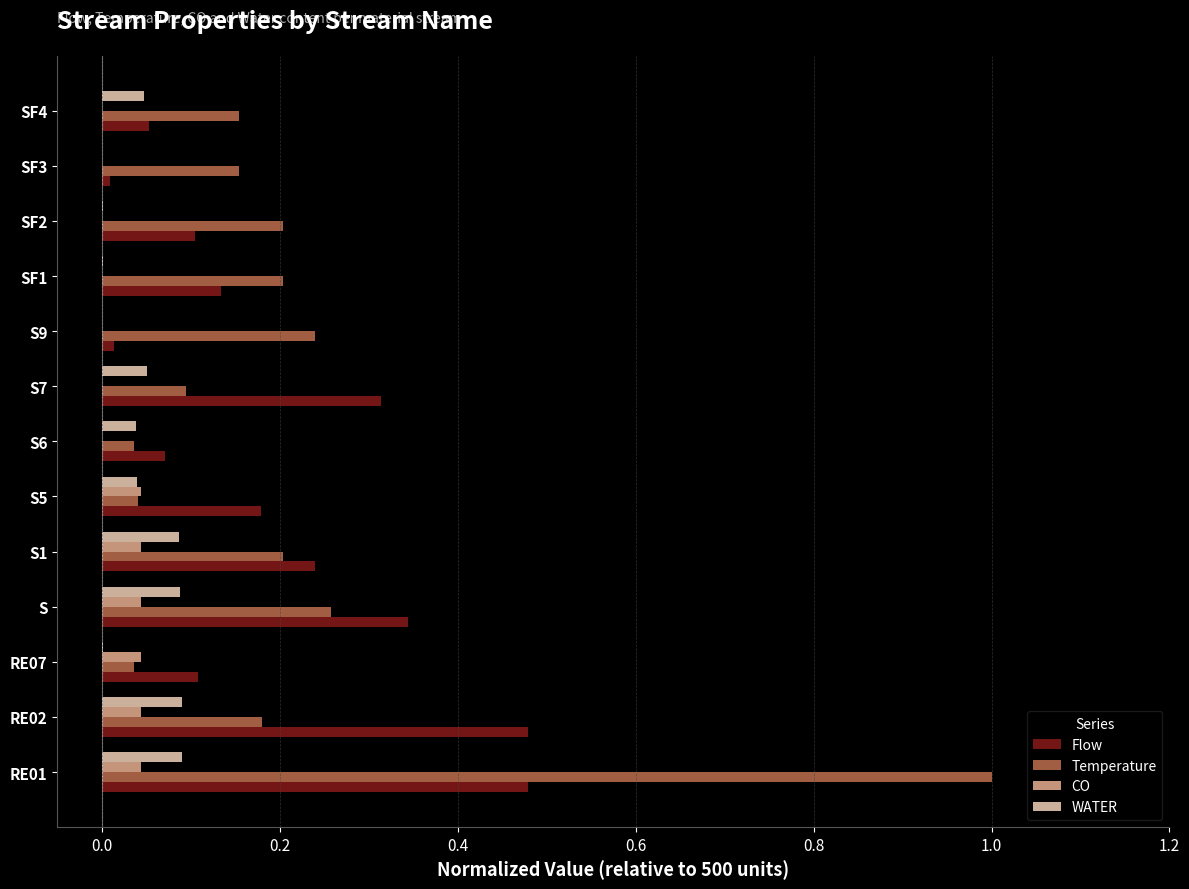

At which label does Temperature reach its peak?

RE01